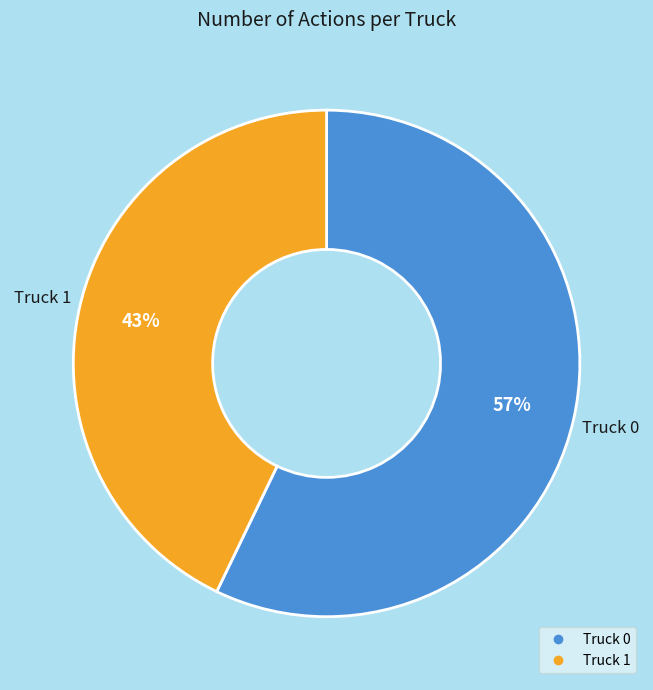

Which category accounts for the majority?

Truck 0